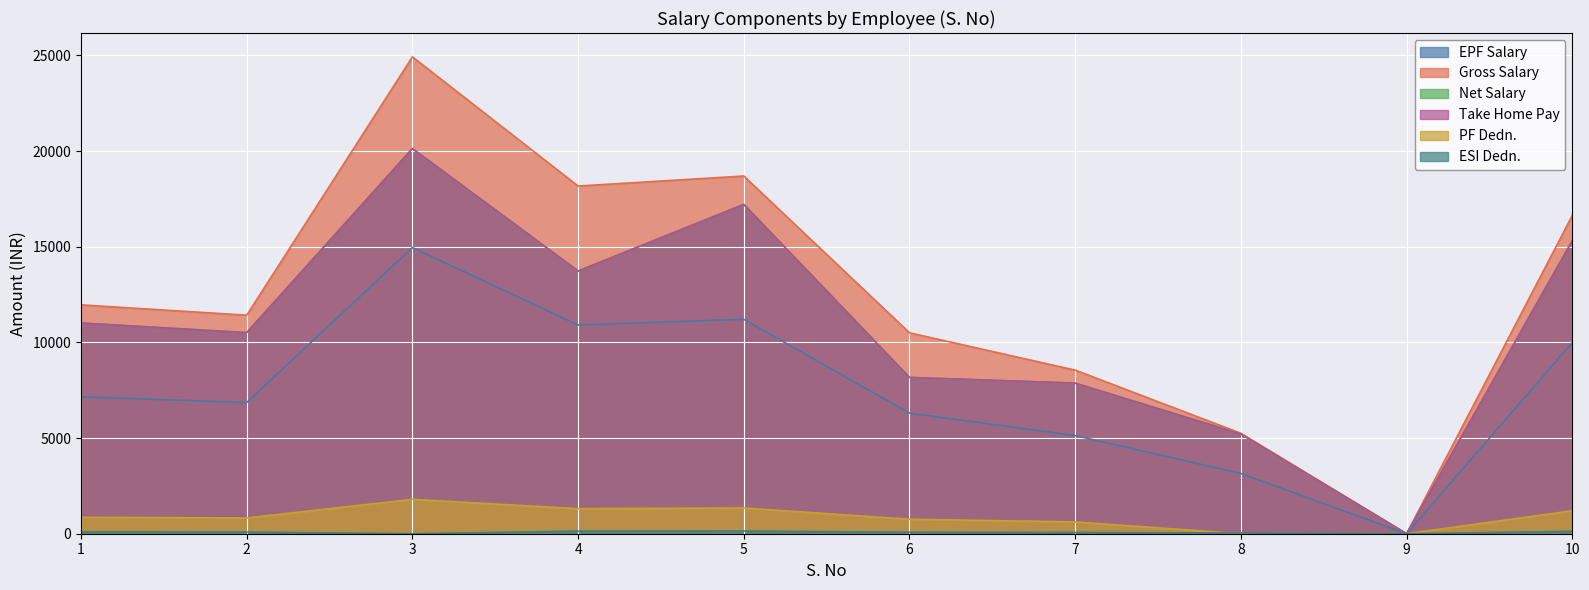

The value of EPF Salary at 4 is 17786. True or false?

False